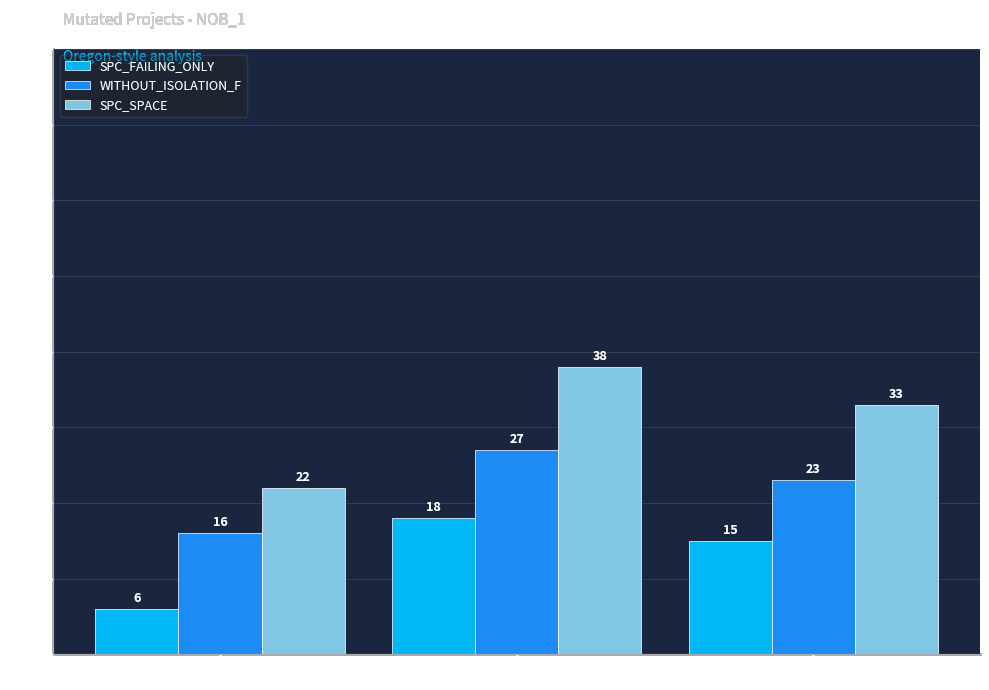

What is the total value across all series at FEATURE=7?

83